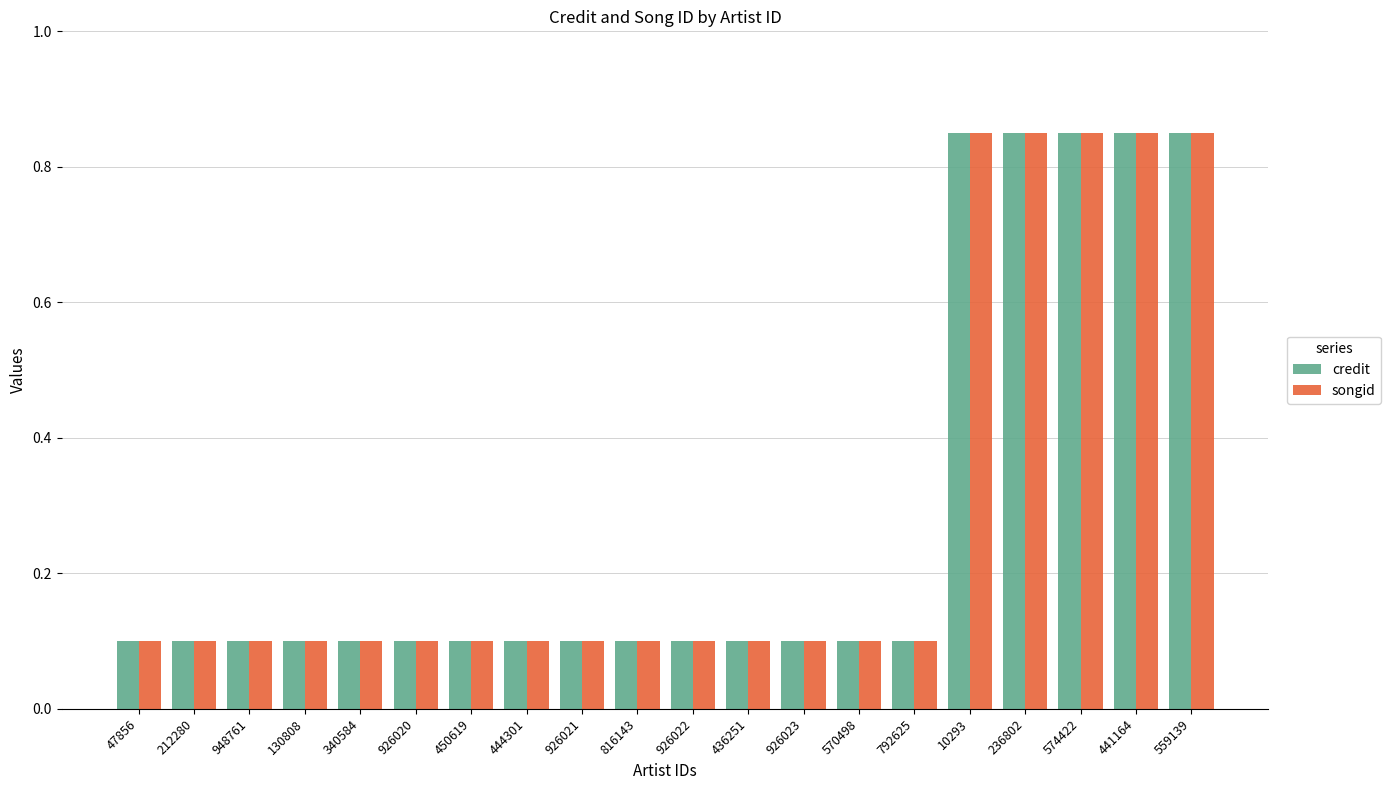

What is the value of the credit bar at the 2nd from the left?

0.1